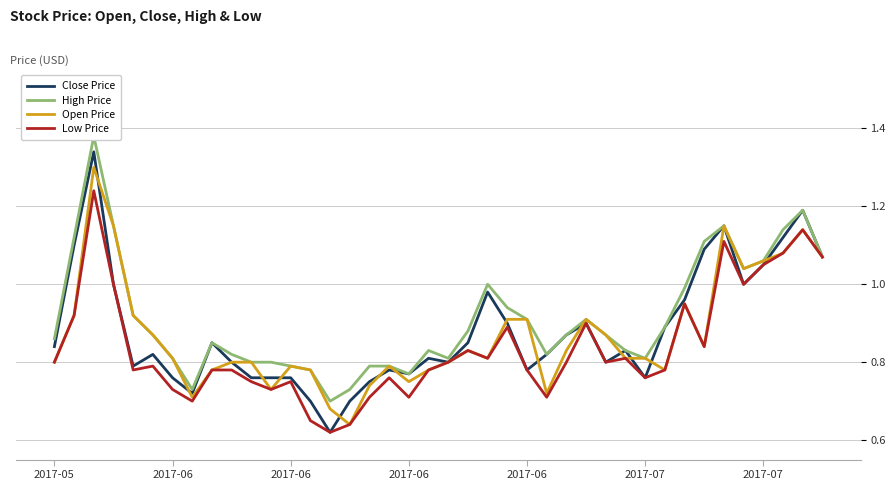

Reading right to left, extract all data points from this chart.

Close Price: 1.1	1.2	1.1	1.1	1.0	1.1	1.1	1.0	0.9	0.8	0.8	0.8	0.9	0.9	0.8	0.8	0.9	1.0	0.8	0.8	0.8	0.8	0.8	0.8	0.7	0.6	0.7	0.8	0.8	0.8	0.8	0.8	0.7	0.8	0.8	0.8	1.0	1.3	1.1	0.8
High Price: 1.1	1.2	1.1	1.1	1.0	1.1	1.1	1.0	0.9	0.8	0.8	0.9	0.9	0.9	0.8	0.9	0.9	1.0	0.9	0.8	0.8	0.8	0.8	0.8	0.7	0.7	0.8	0.8	0.8	0.8	0.8	0.8	0.7	0.8	0.9	0.9	1.1	1.4	1.1	0.9
Open Price: 1.1	1.1	1.1	1.1	1.0	1.1	0.8	0.9	0.8	0.8	0.8	0.9	0.9	0.8	0.7	0.9	0.9	0.8	0.8	0.8	0.8	0.8	0.8	0.7	0.6	0.7	0.8	0.8	0.7	0.8	0.8	0.8	0.7	0.8	0.9	0.9	1.1	1.3	0.9	0.8
Low Price: 1.1	1.1	1.1	1.1	1.0	1.1	0.8	0.9	0.8	0.8	0.8	0.8	0.9	0.8	0.7	0.8	0.9	0.8	0.8	0.8	0.8	0.7	0.8	0.7	0.6	0.6	0.7	0.8	0.7	0.8	0.8	0.8	0.7	0.7	0.8	0.8	1.0	1.2	0.9	0.8